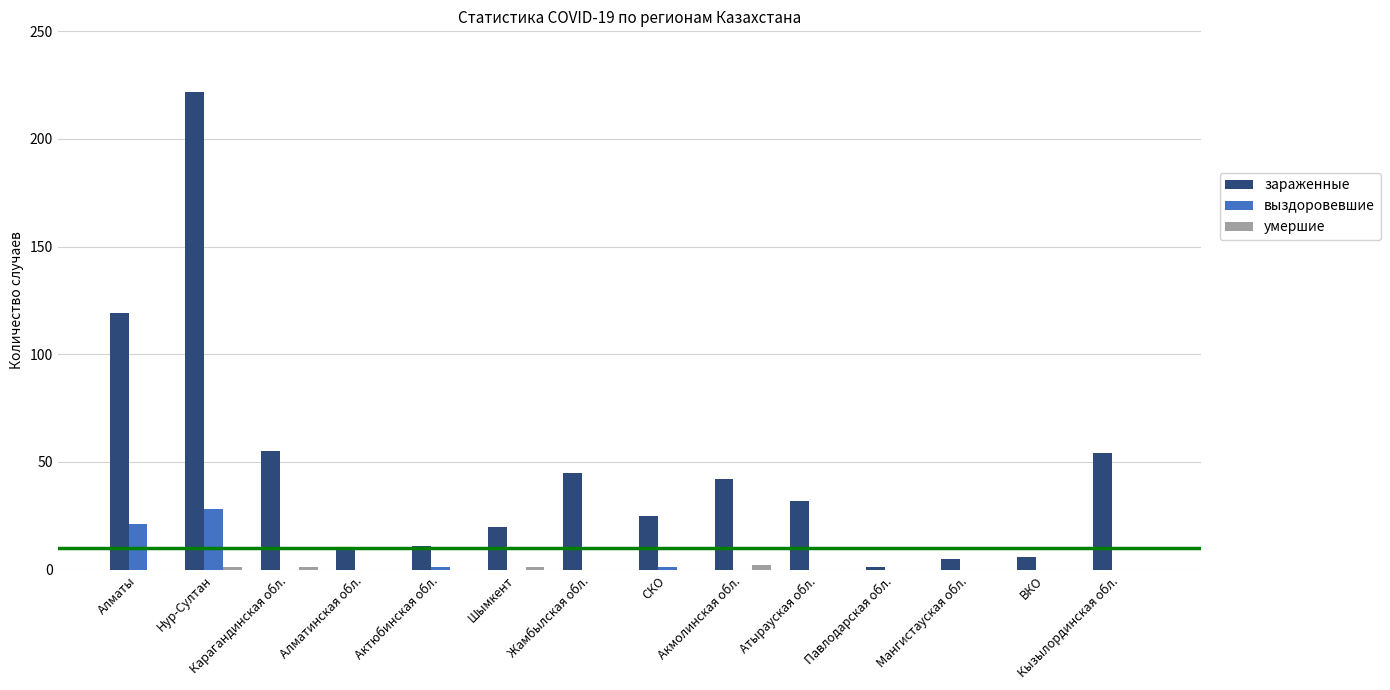

Are the bars horizontal?

No